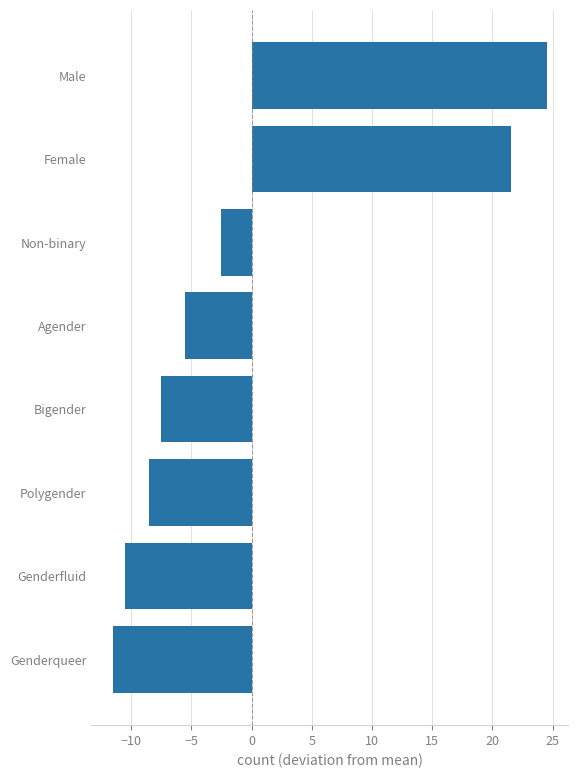

How many positive values are there?

2